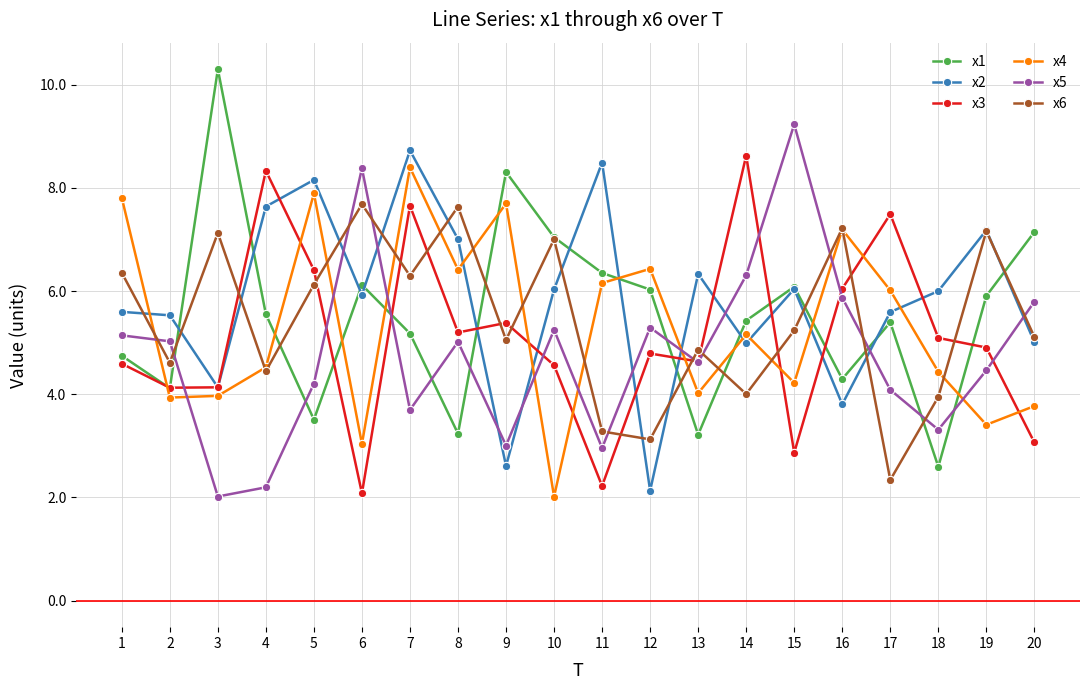

True or false: x3 has more than 2 interior local peaks.

True